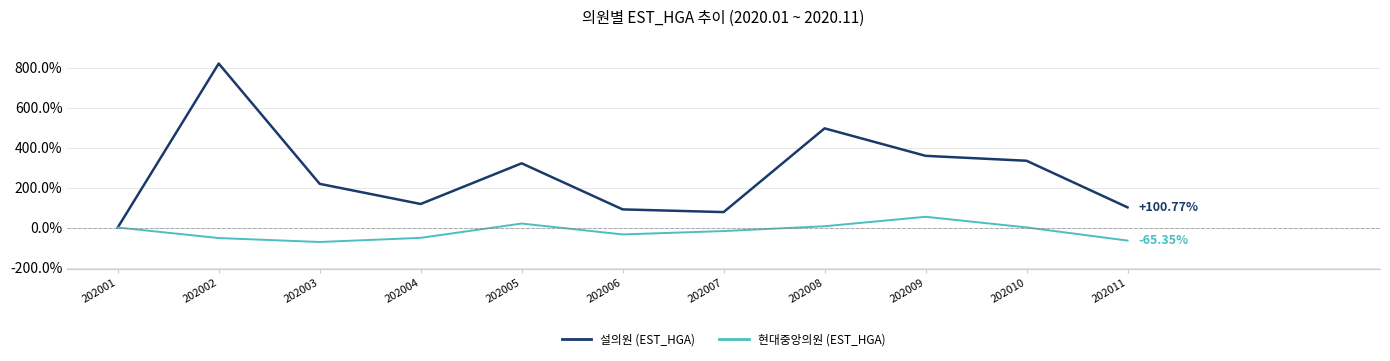

What is the difference between the highest and lowest values at 202002?

872.6